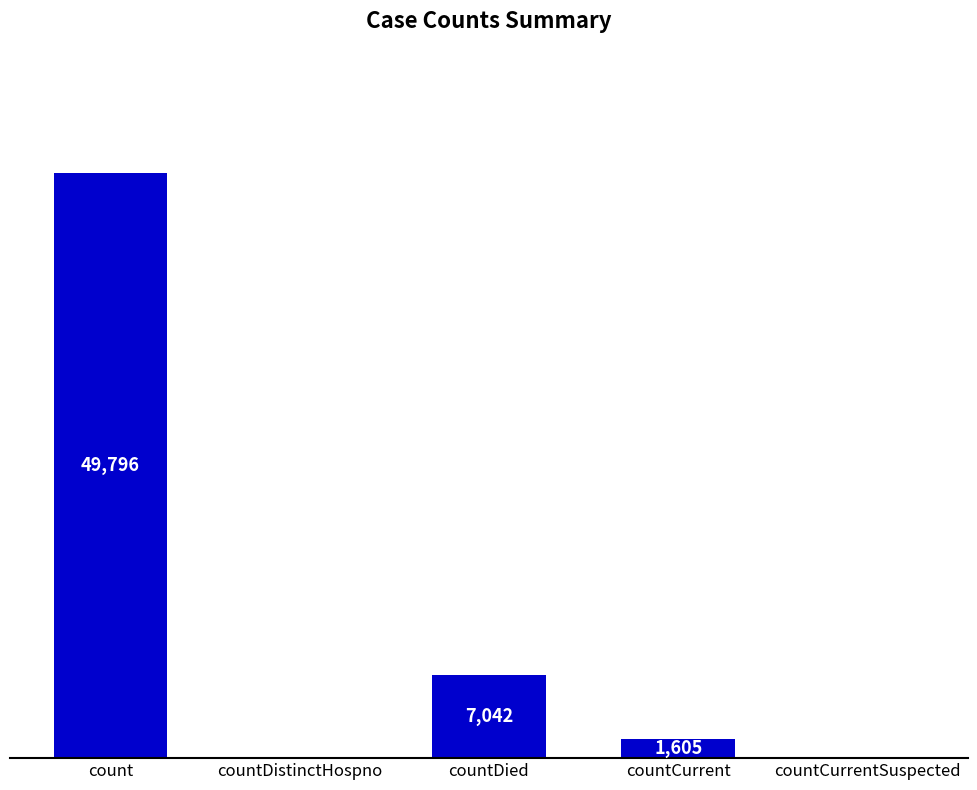

Between countDied and countDistinctHospno, which is larger?

countDied